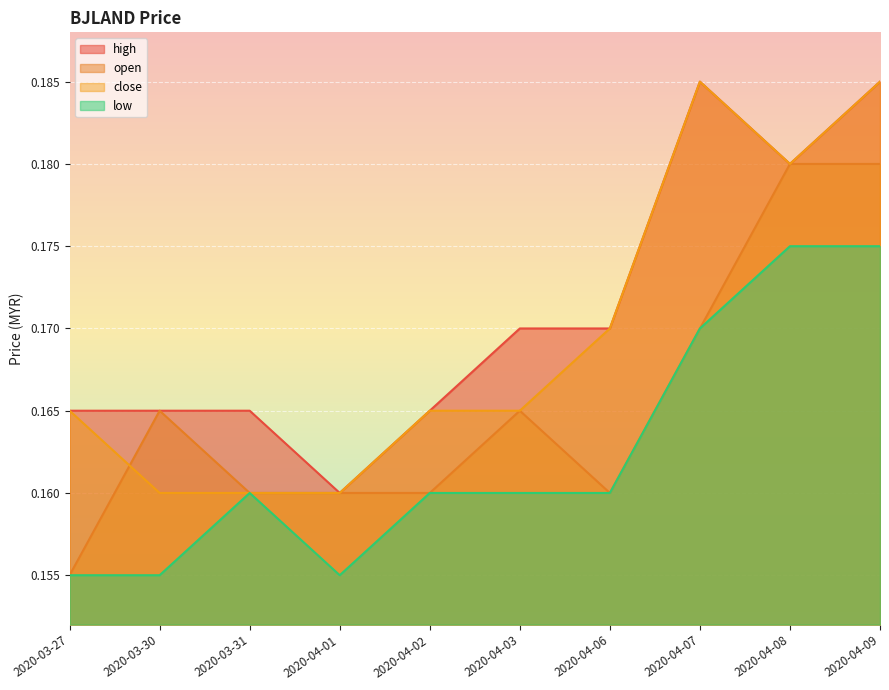

At which category does close reach its first local peak?

2020-04-07